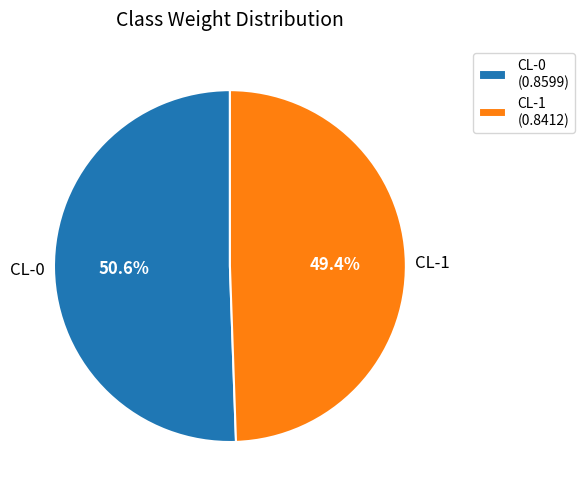

Is it true that CL-0 is 65% of the pie?

False